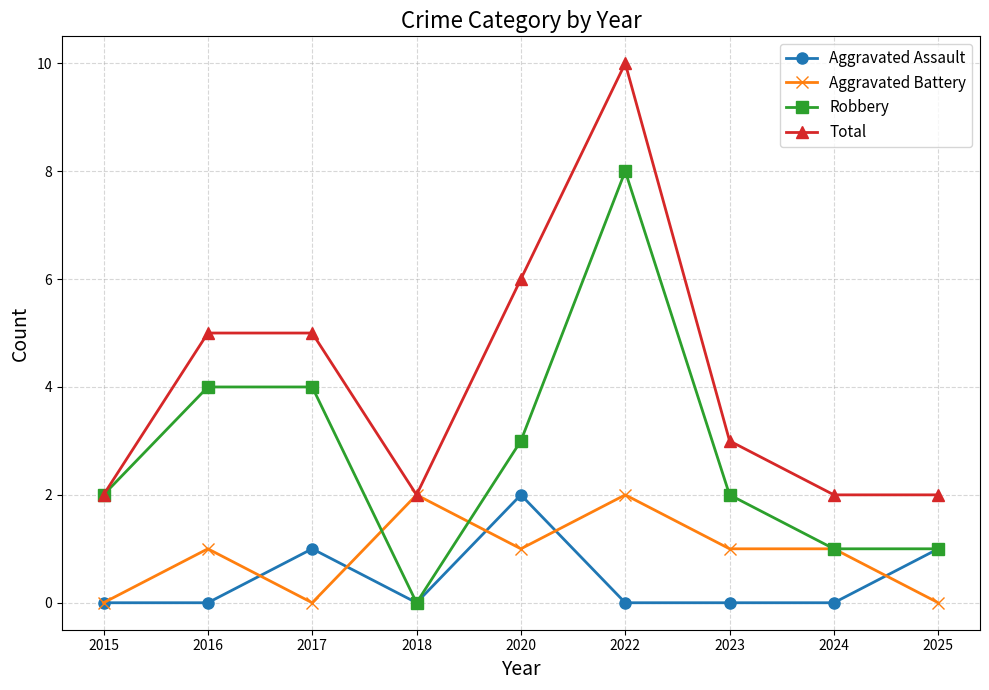

What are all the series names shown in the legend?

Aggravated Assault, Aggravated Battery, Robbery, Total